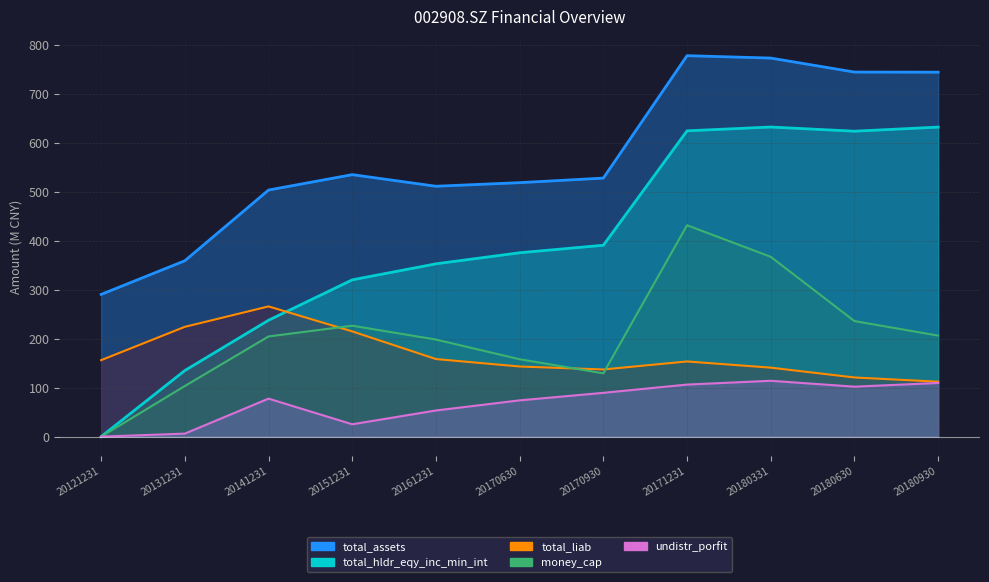

What is the difference between the maximum and minimum values in the total_hldr_eqy_inc_min_int series?

631.7